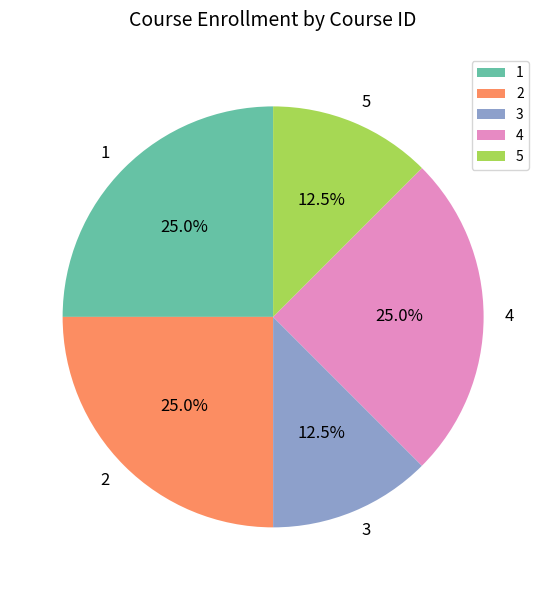

What is the ratio of the value at 4 to the value at 2?

1.0